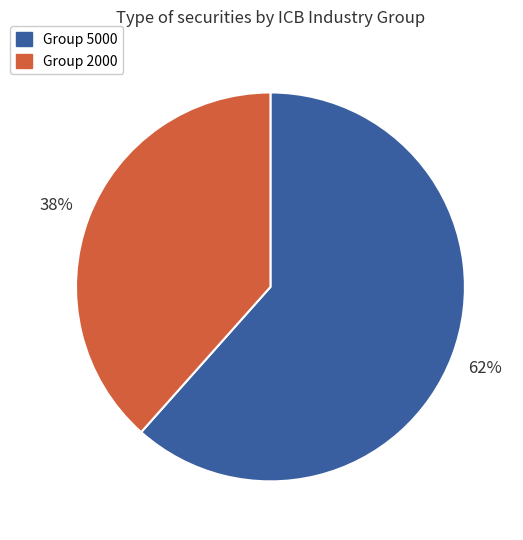

Is there any slice that represents more than half of the pie?

Yes